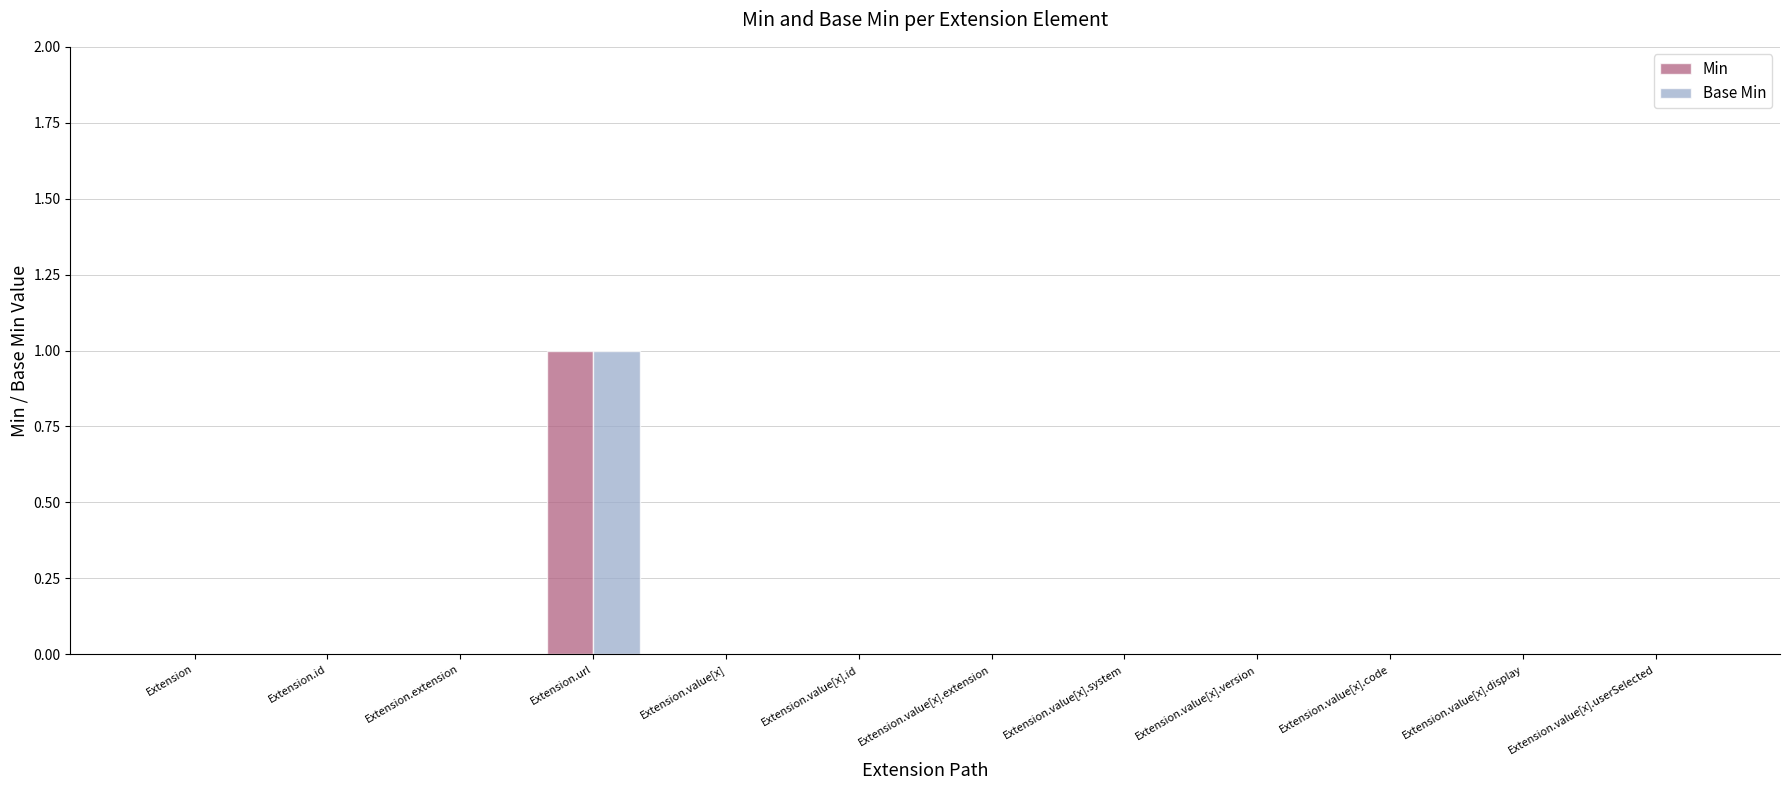

How many groups of bars are there?

12